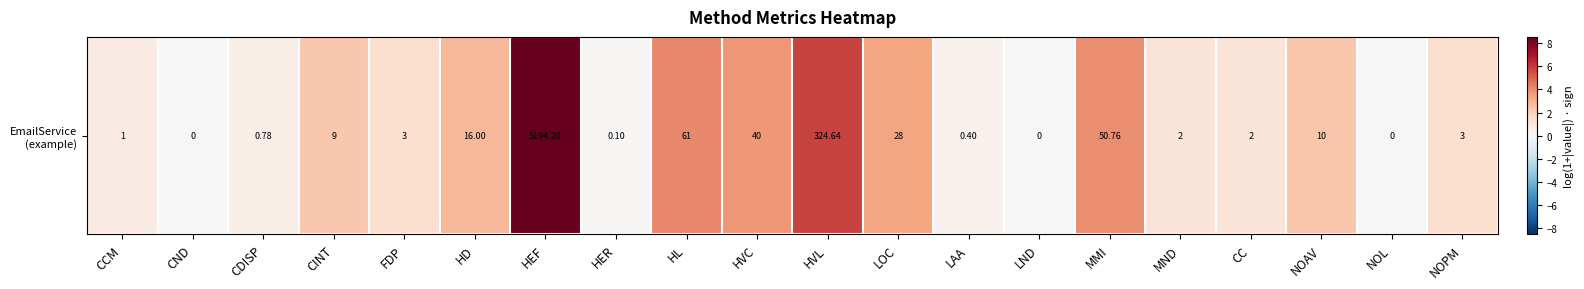

Which category has the lowest value across all series?

CND